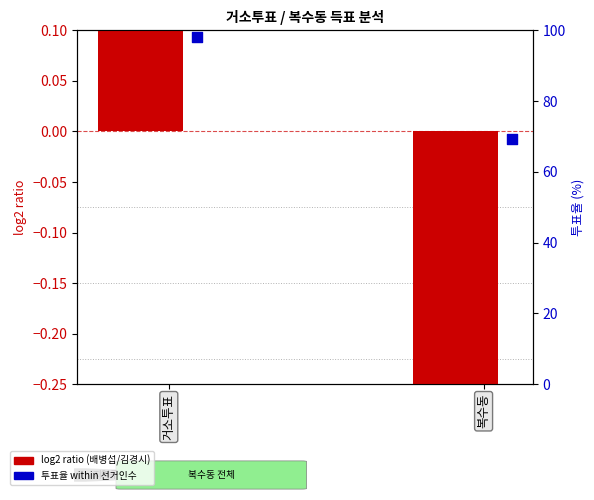

At how many categories does at least one series exceed 65?

2